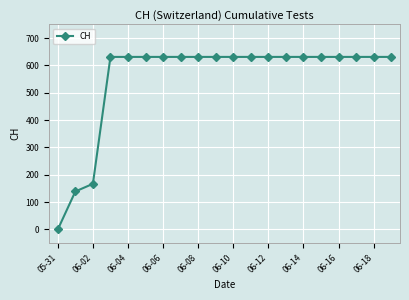

How many positive values are there?

19